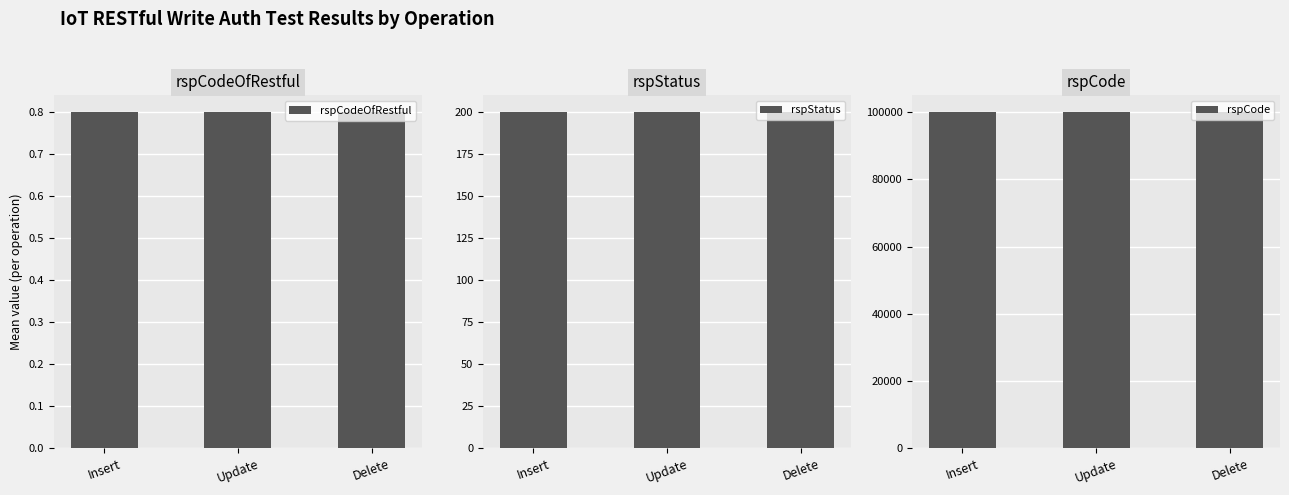

The value of rspCodeOfRestful at Insert is 0.8. True or false?

True